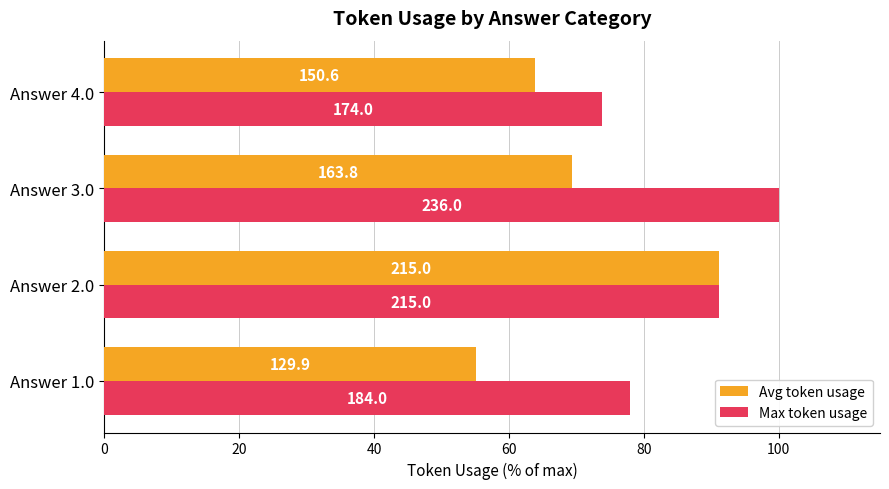

What is the value of the Avg token usage bar at the 4th from the left?

63.8